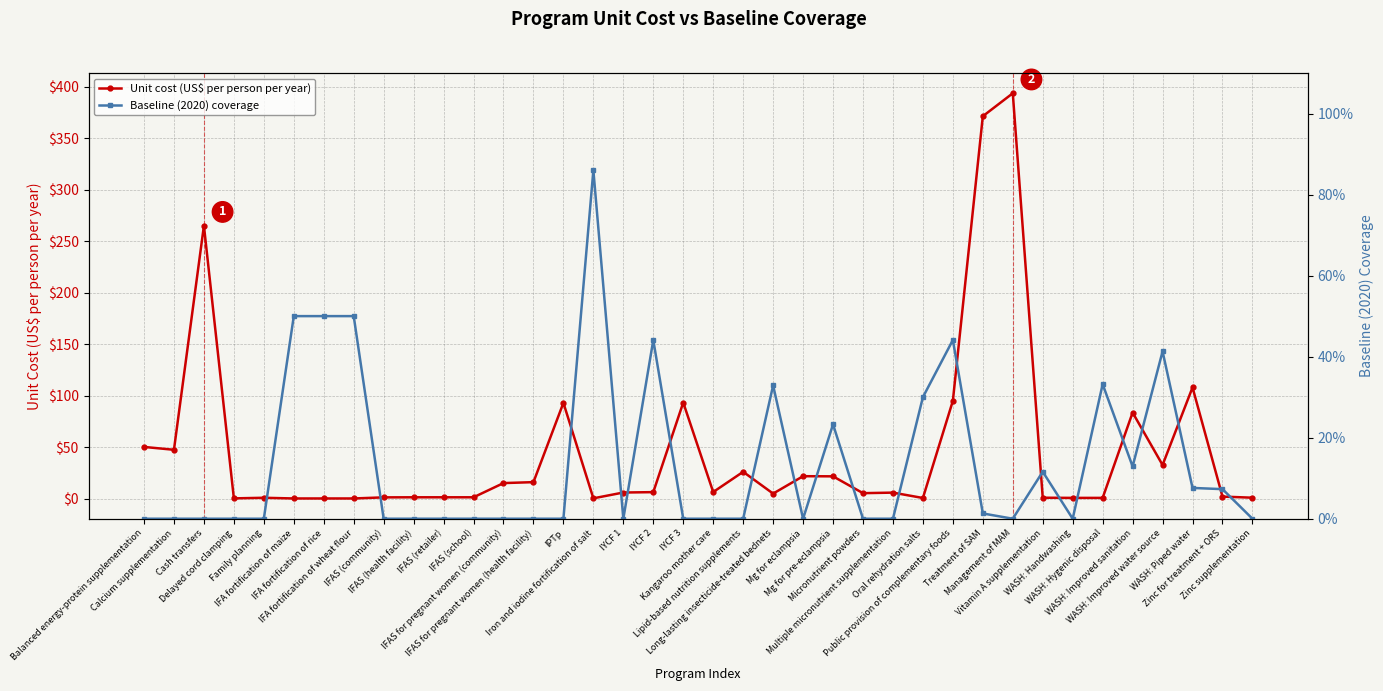

What is the highest value of the Baseline (2020) coverage series?

0.9